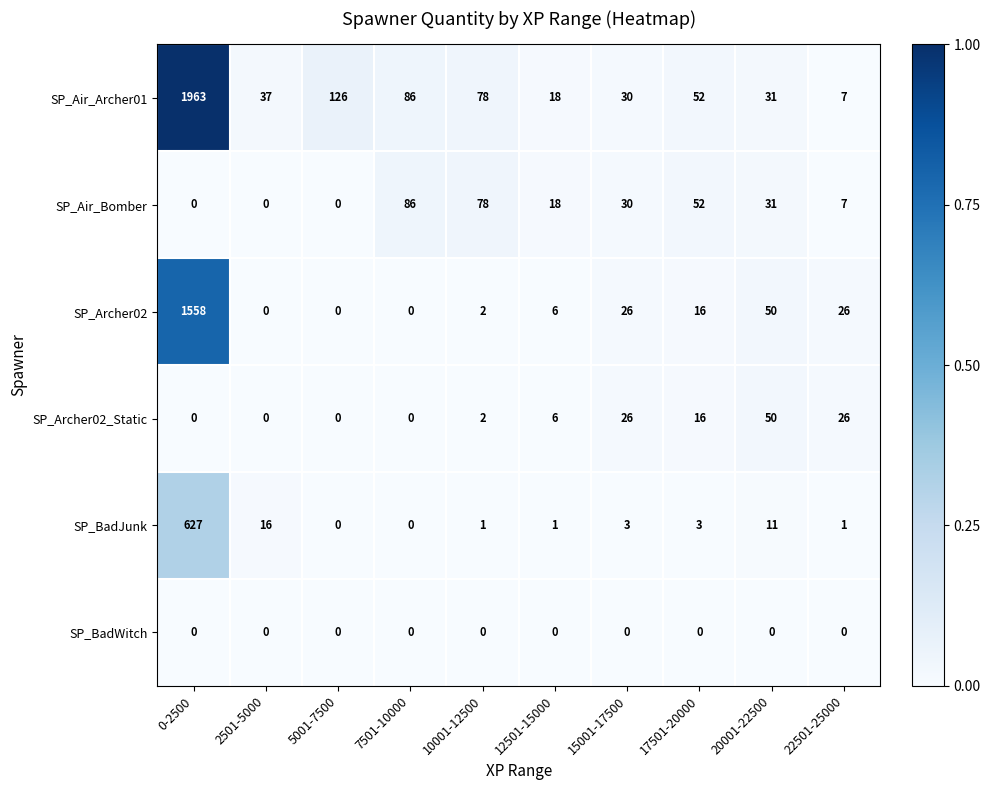

What is the total value across all series at 12501-15000?

49